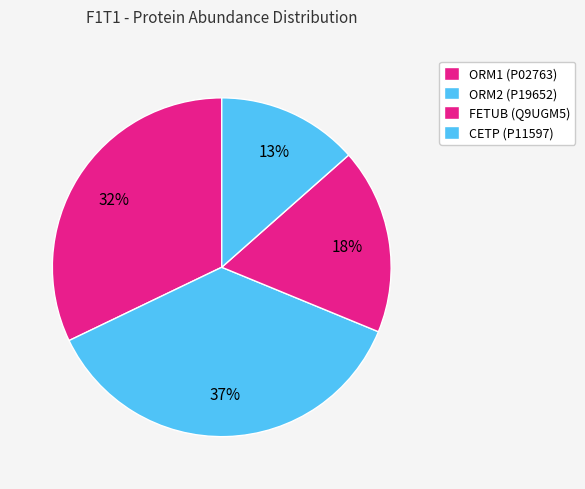

How many segments does this pie chart have?

4